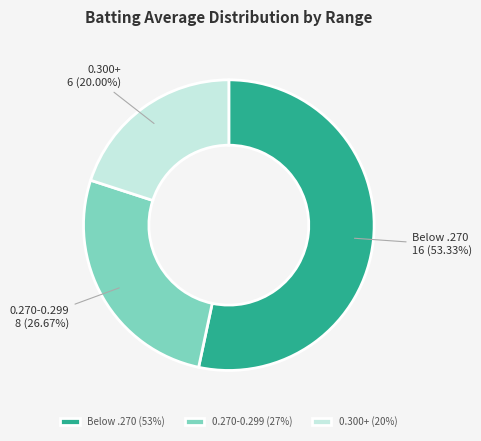

To the nearest percent, what is the average slice percentage?

33%